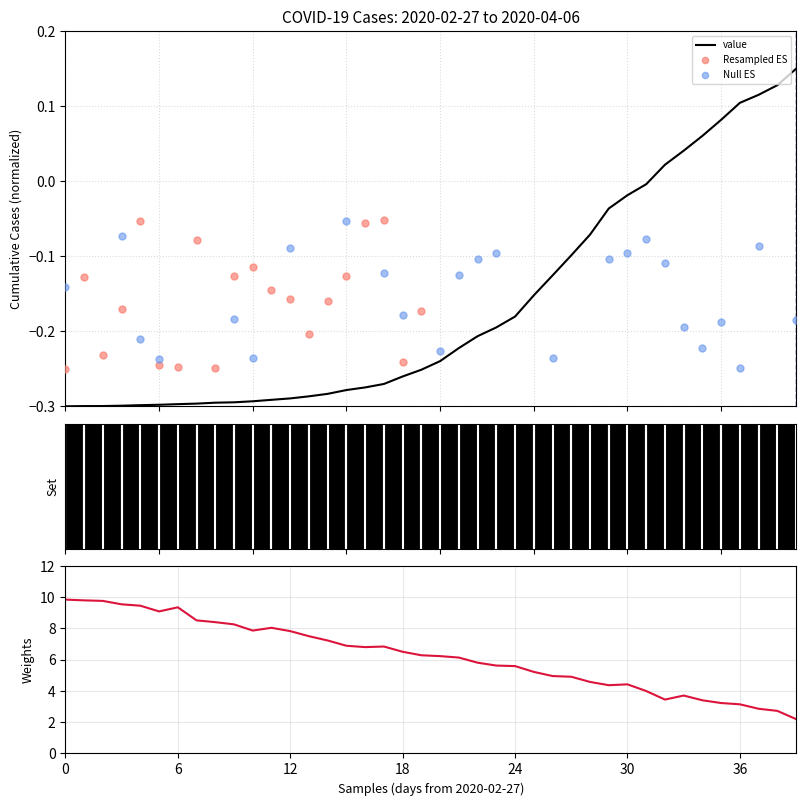

Which has a higher value, 2020-03-07 or 2020-03-14?

2020-03-14